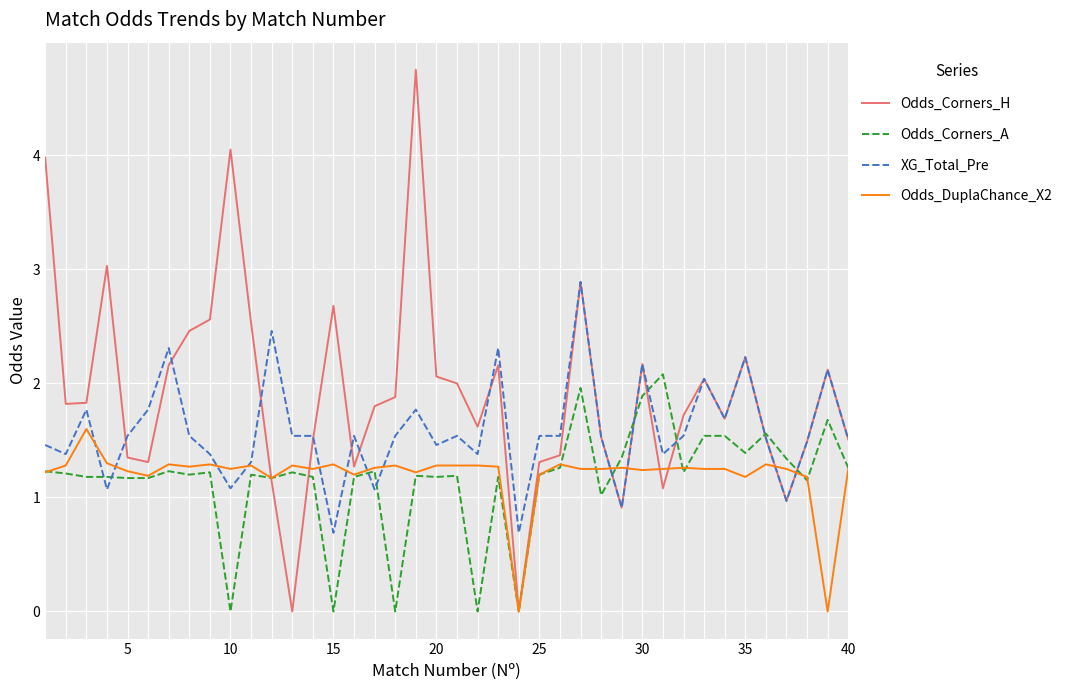

Which series has the widest spread of values?

Odds_Corners_H